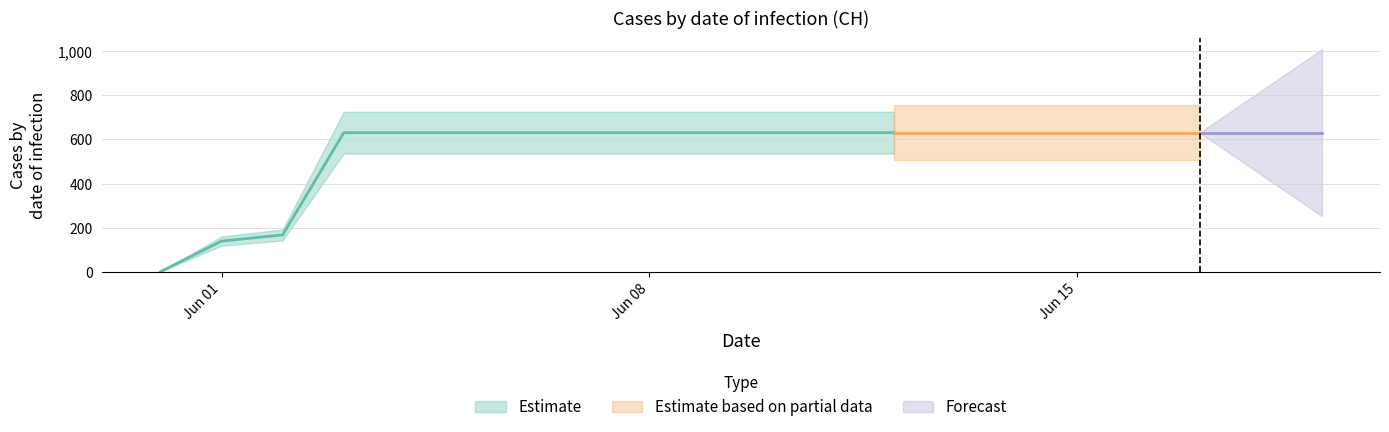

How many lines are shown in the chart?

1